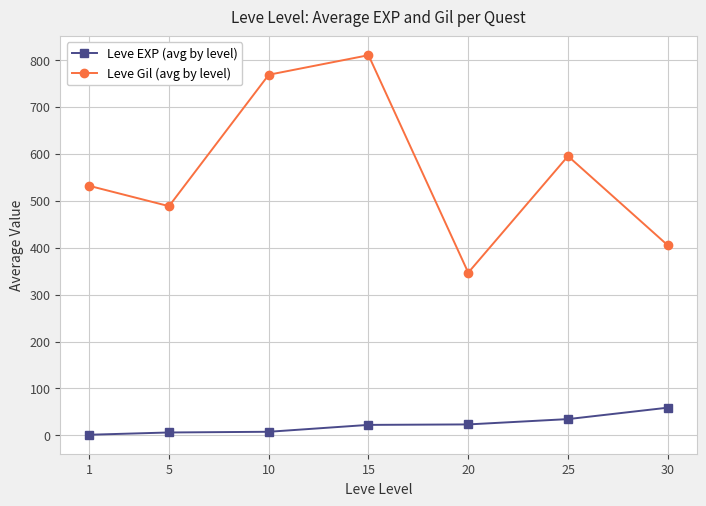

How many interior local valleys does the Leve Gil (avg by level) series have?

2